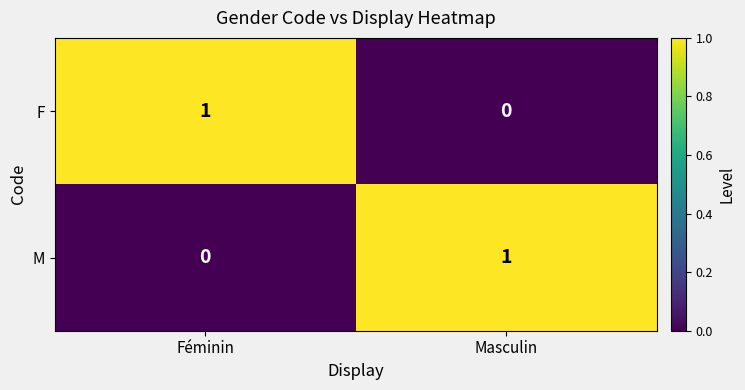

The M series shows 0 at Féminin. True or false?

True